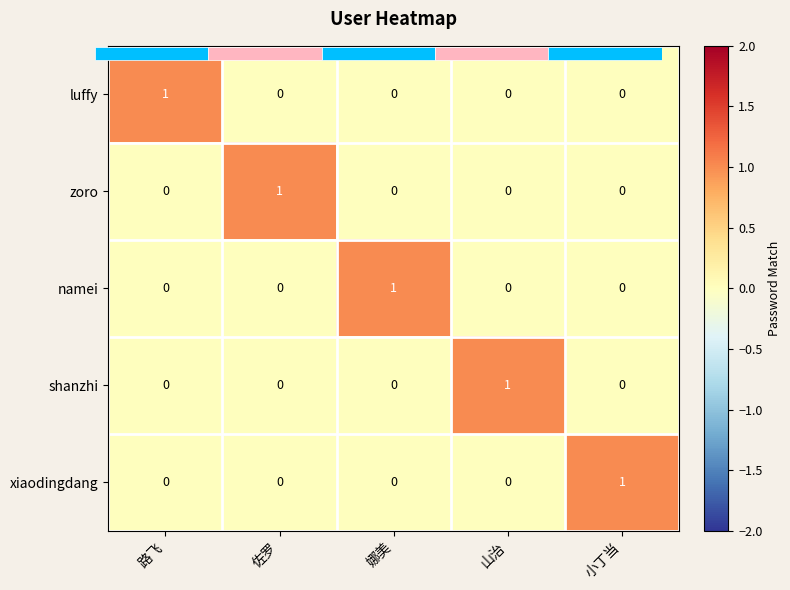

How many positive values does the shanzhi series have?

1